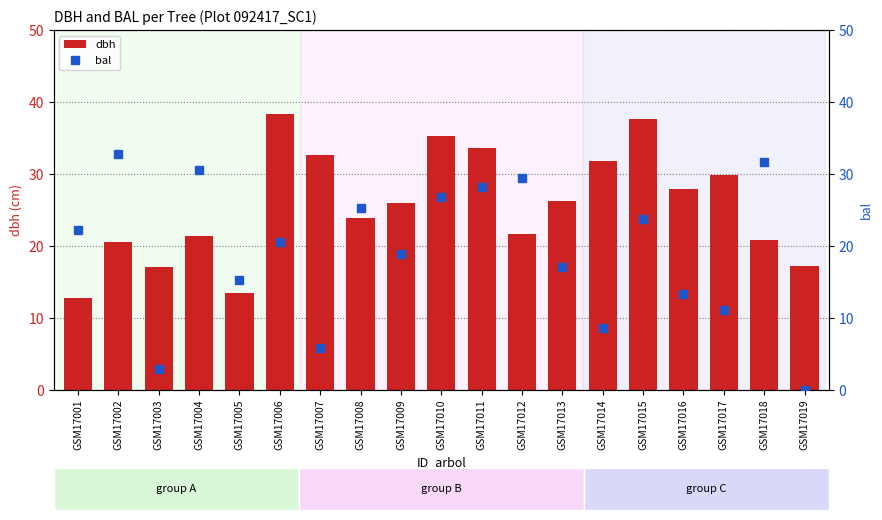

What value does the bal series have at GSM17007?

5.9